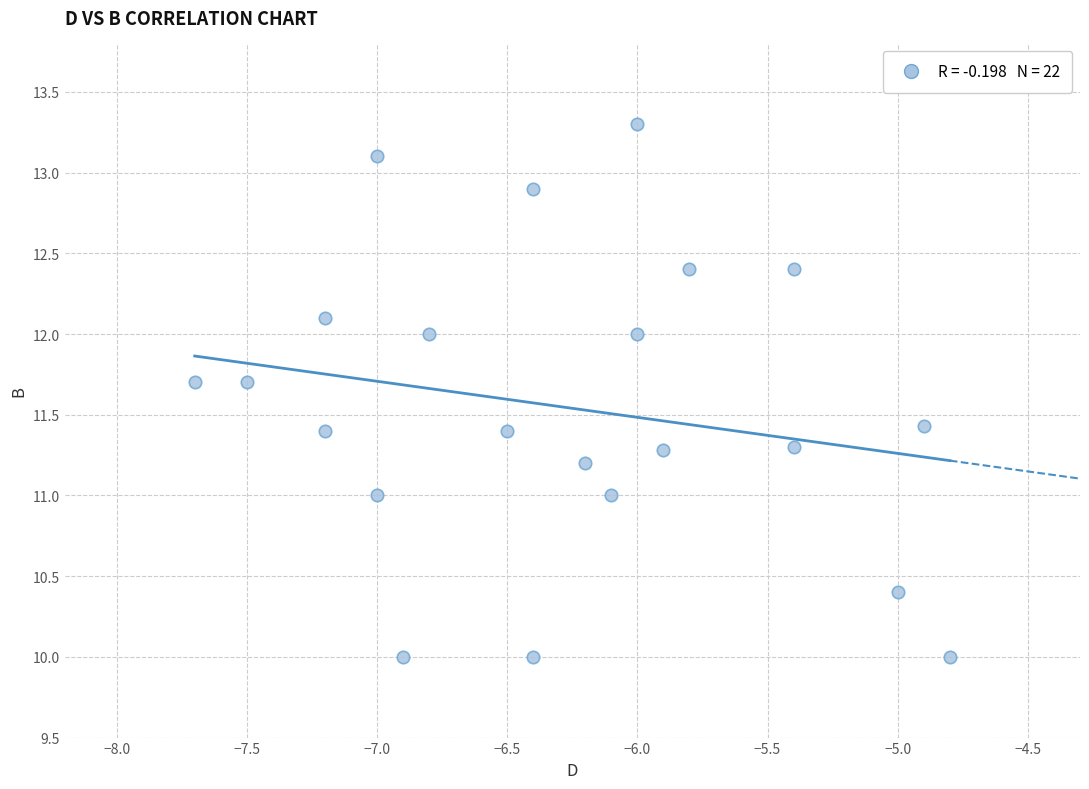

What is the range of Y values (max minus min)?

3.3